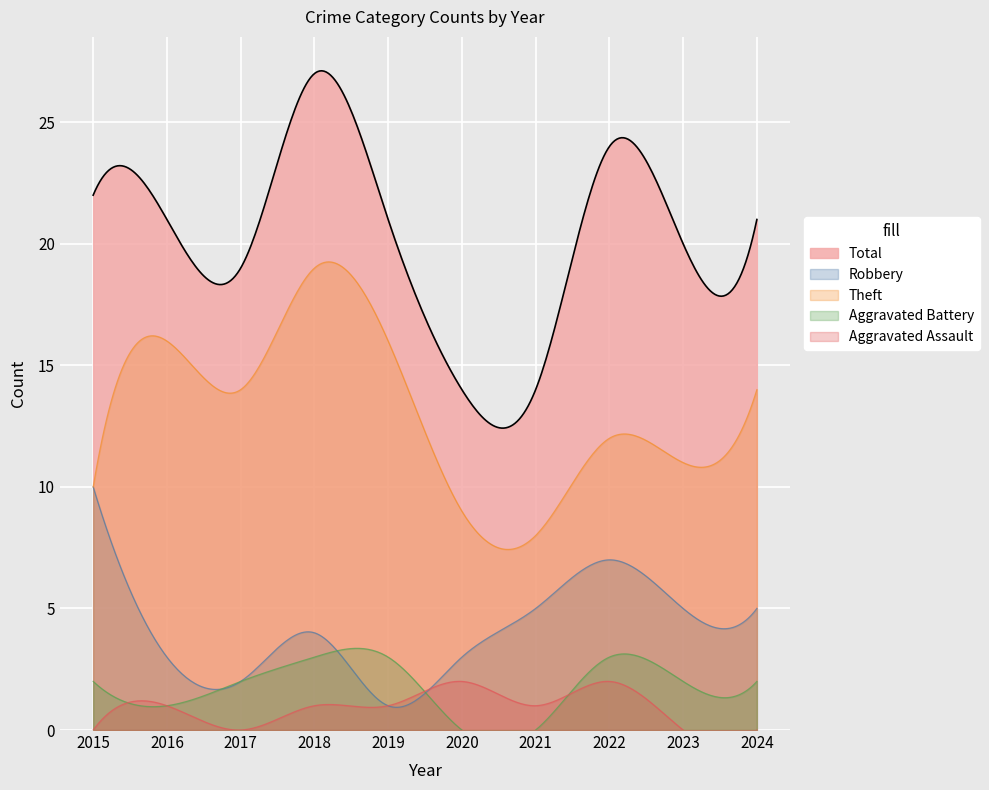

The Total series shows 7 at 2020. True or false?

False